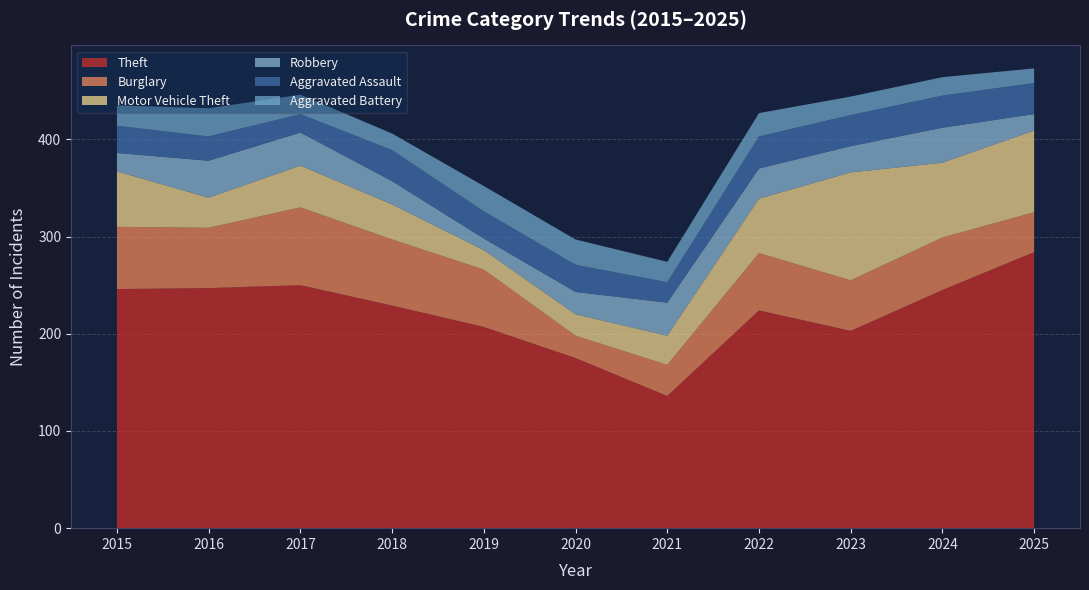

Reading left to right, extract all data points from this chart.

Theft: 246	247	250	229	207	175	136	224	203	245	284
Burglary: 64	62	80	68	59	23	32	59	52	54	41
Motor Vehicle Theft: 57	31	43	36	20	22	30	56	111	77	84
Robbery: 19	38	34	24	12	23	34	31	27	36	17
Aggravated Assault: 28	25	19	32	28	28	21	33	32	33	32
Aggravated Battery: 21	29	20	17	26	26	21	24	19	19	15